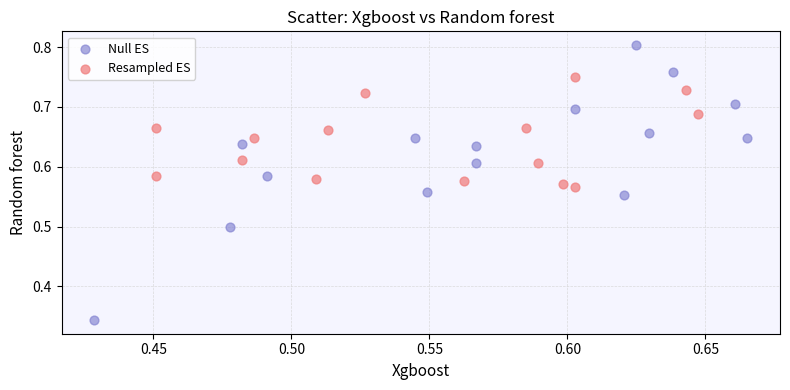

Which series has the widest spread of Y values?

Null ES